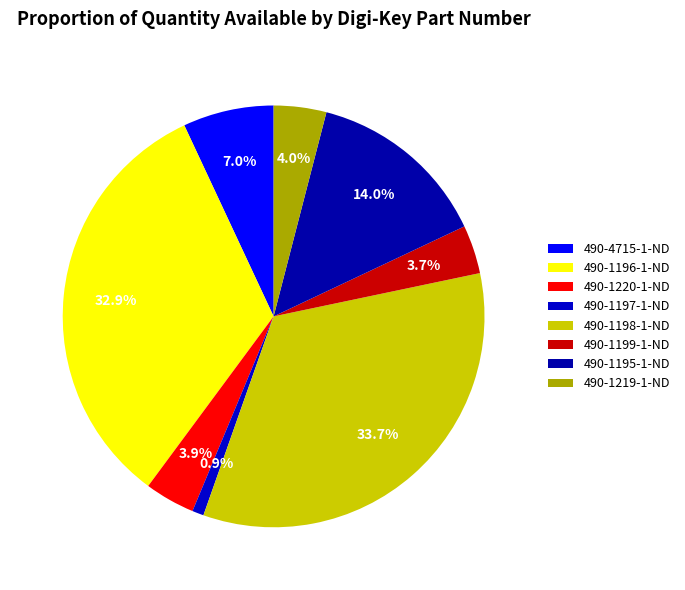

To the nearest percent, what is the combined percentage of 490-1196-1-ND and 490-1219-1-ND?

37%